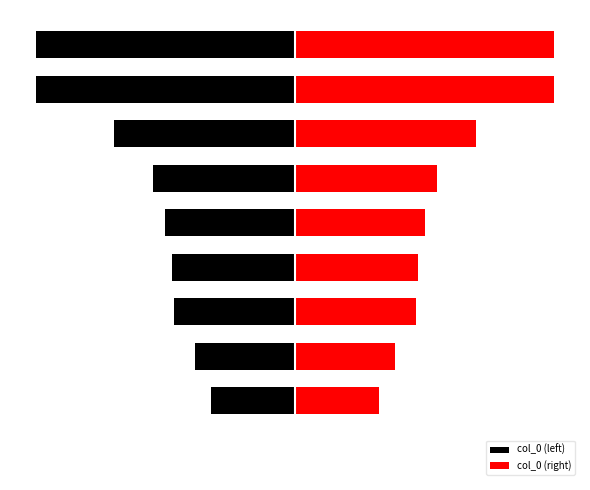

Rank the series by their average value, from lowest to highest.

col_0 (left), col_0 (right)